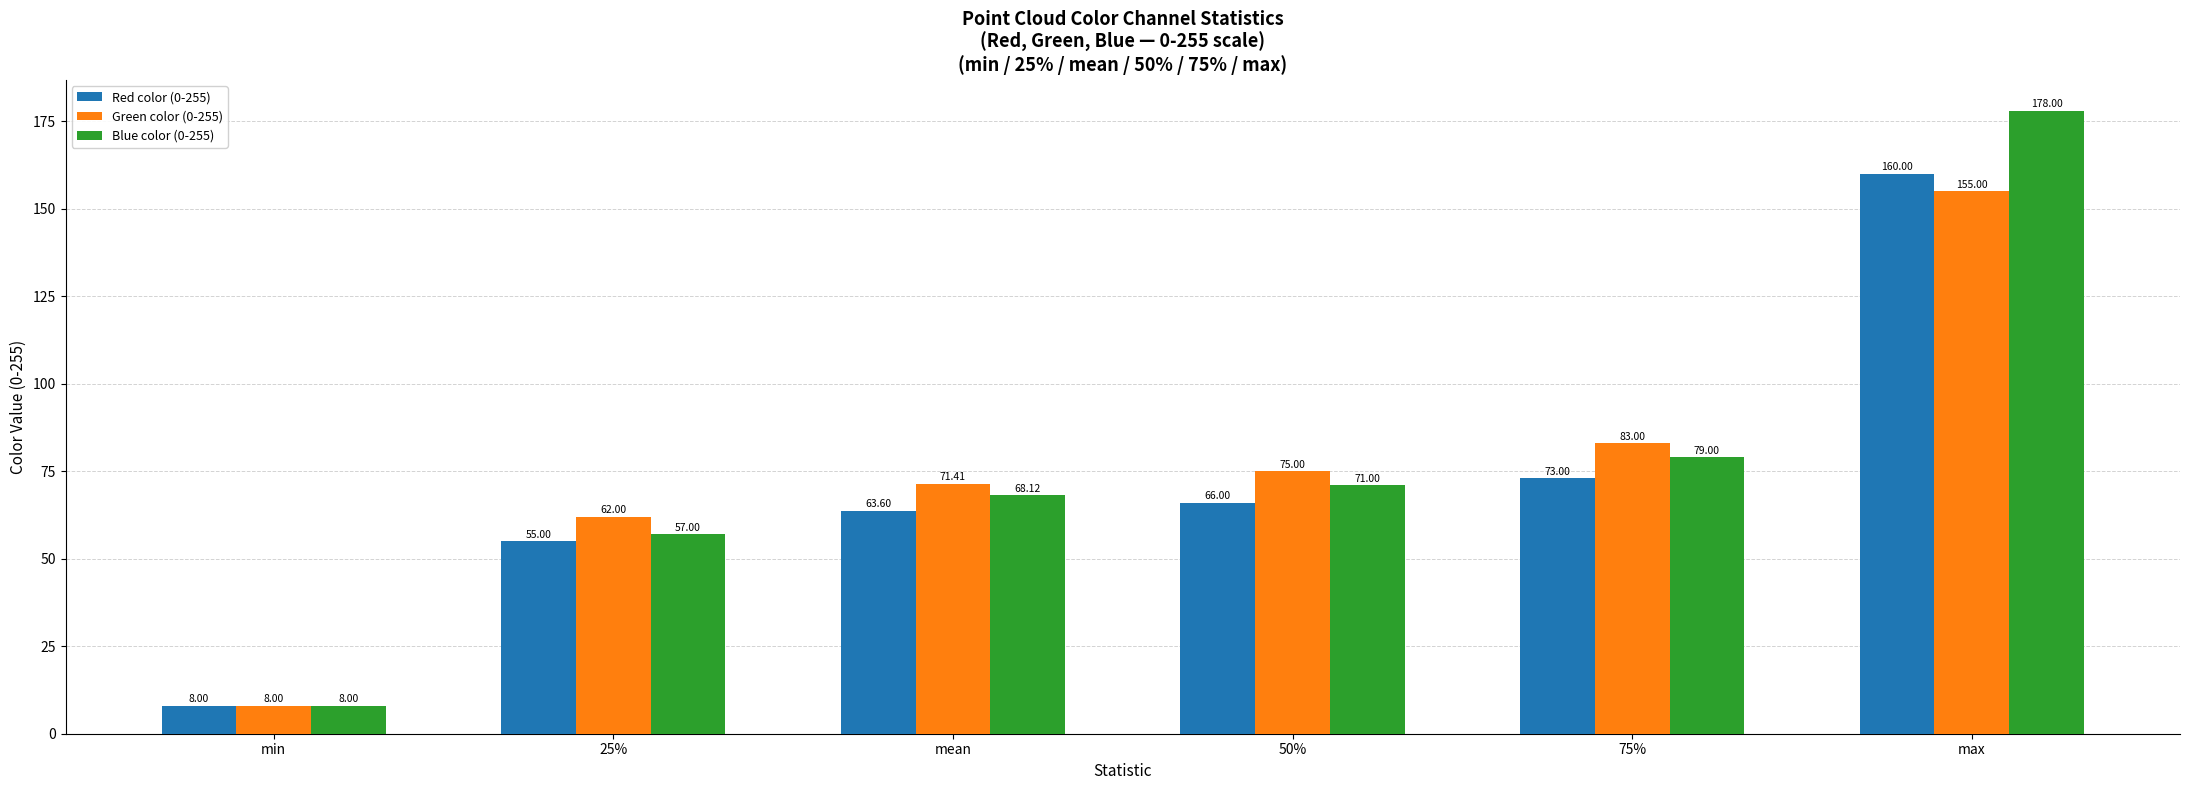

What is the sum of all Green color (0-255) values?

454.4